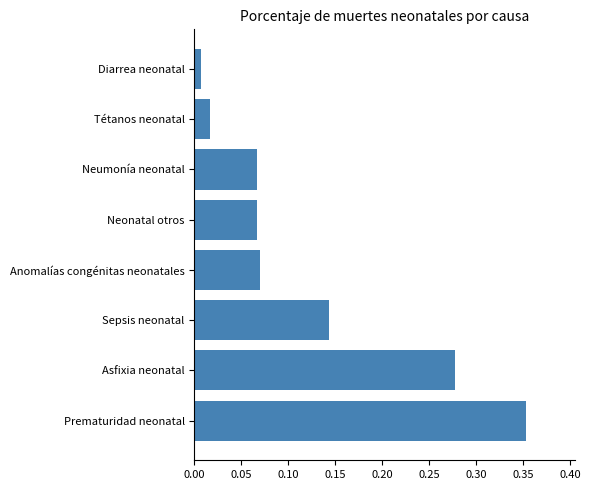

How many data points does each series have?

8